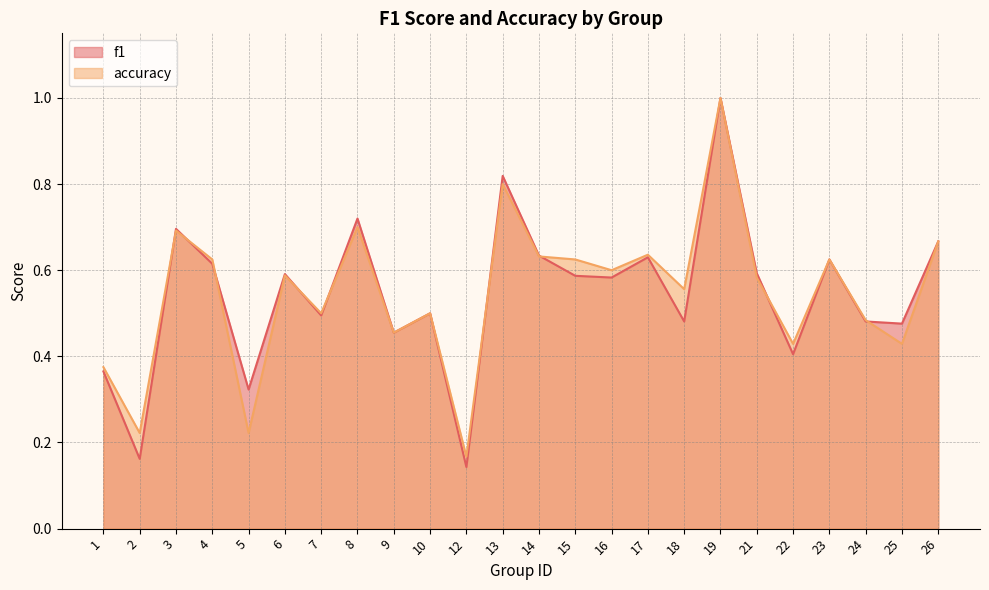

How many lines are shown in the chart?

2